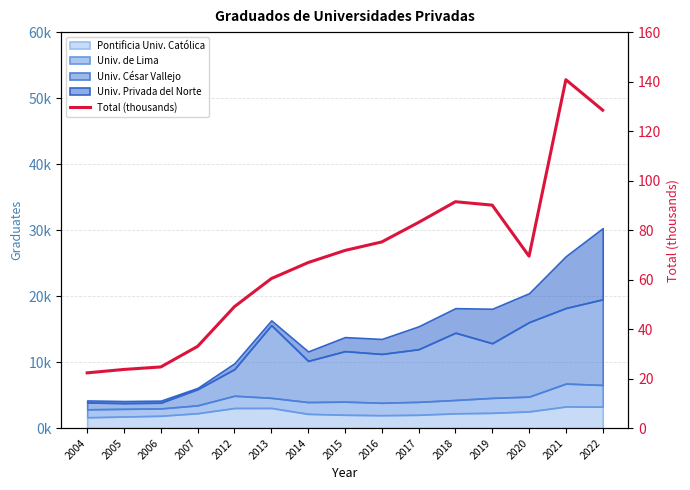

What is the value of the 8th point from the left?

71.8